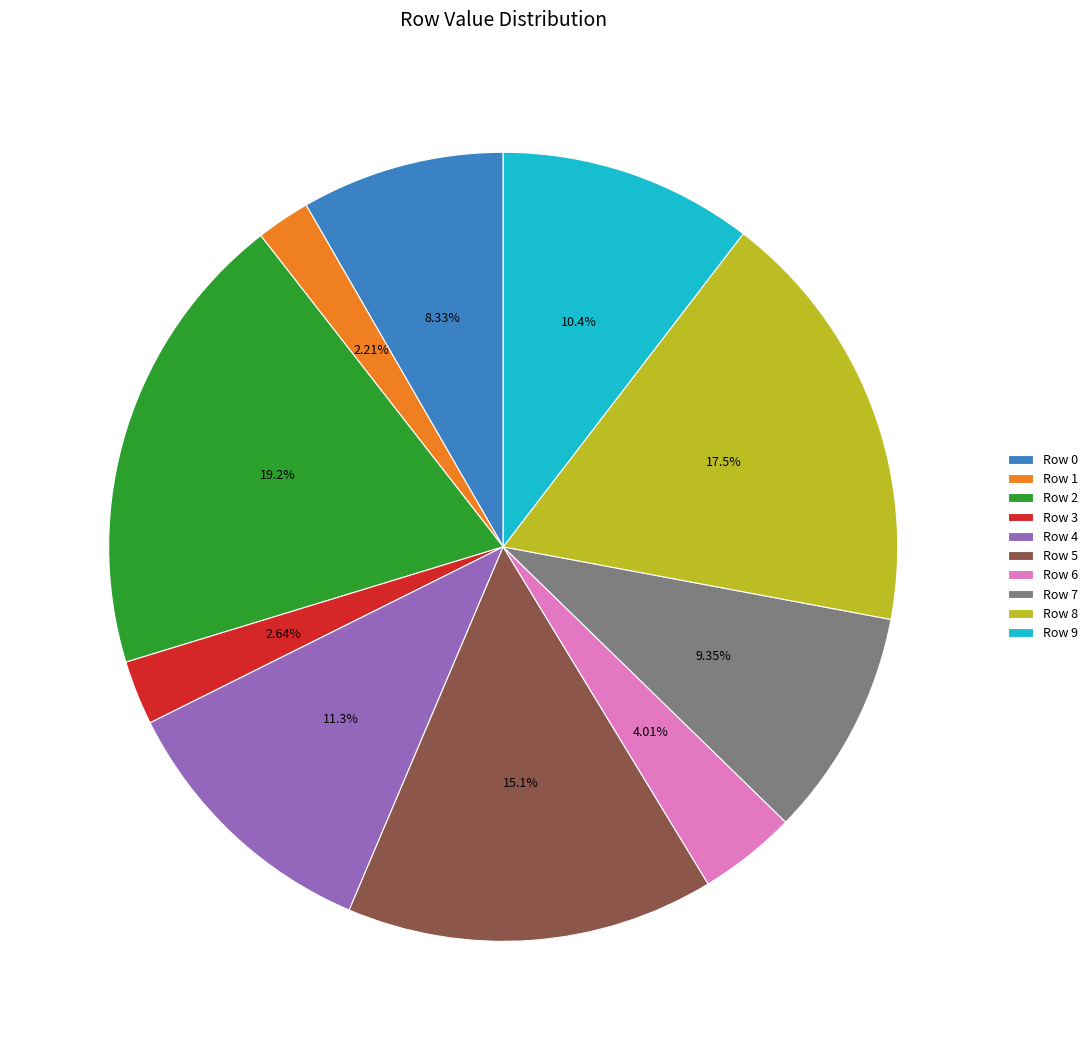

How many segments does this pie chart have?

10